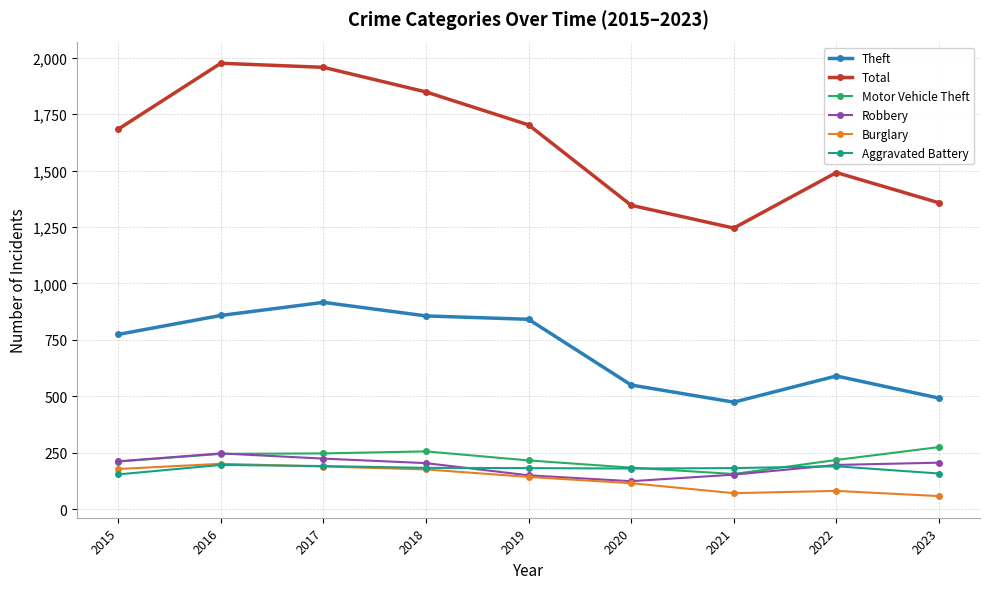

Which series has the largest range (max minus min)?

Total